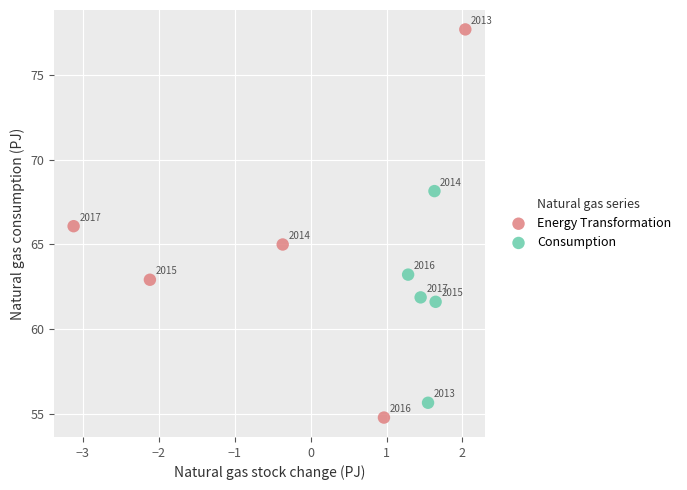

Which series contains the lowest Y value?

Energy Transformation